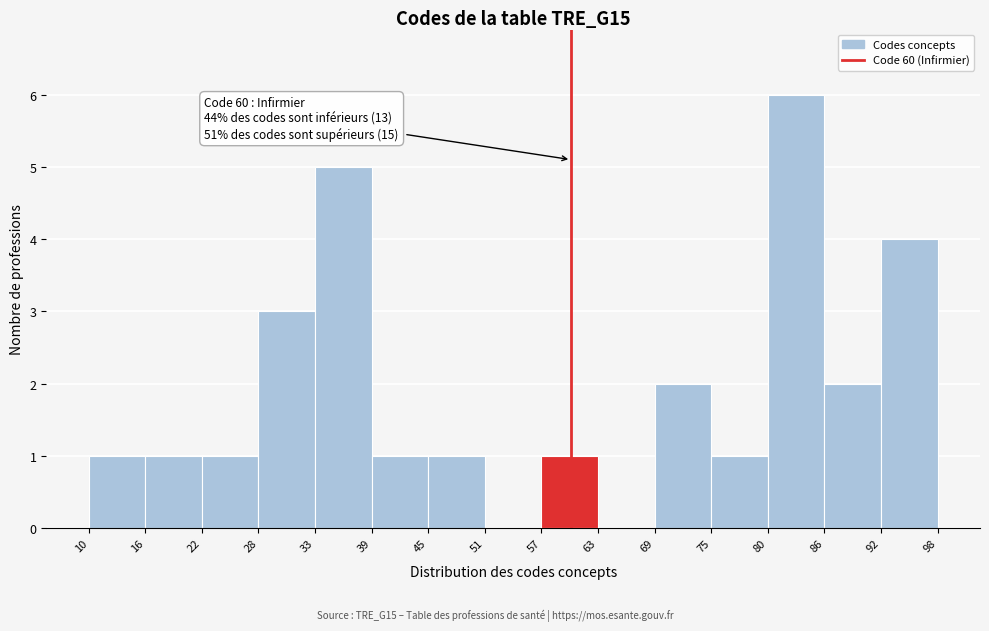

Which range on the x-axis has the tallest bar?

80 to 86